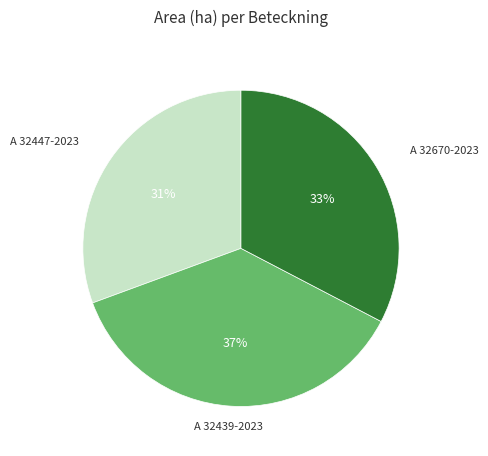

To the nearest percent, what is the average slice percentage?

33%